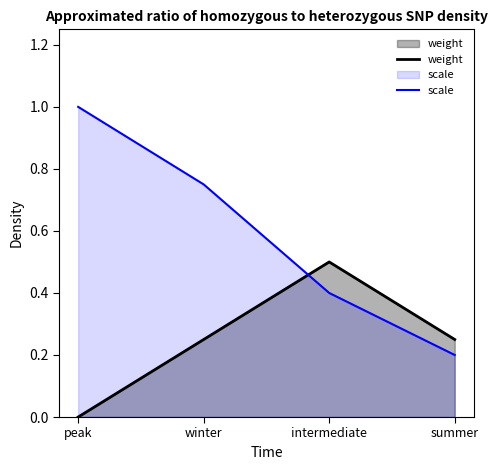

What is the sum of all scale values?

2.4